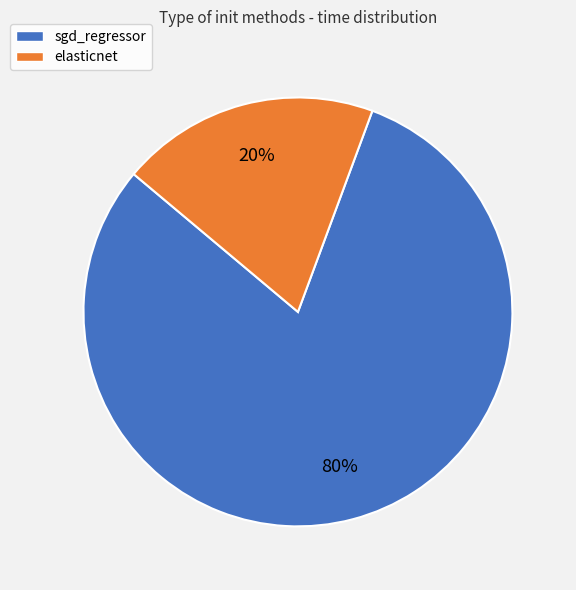

To the nearest percent, what is the combined percentage of elasticnet and sgd_regressor?

100%